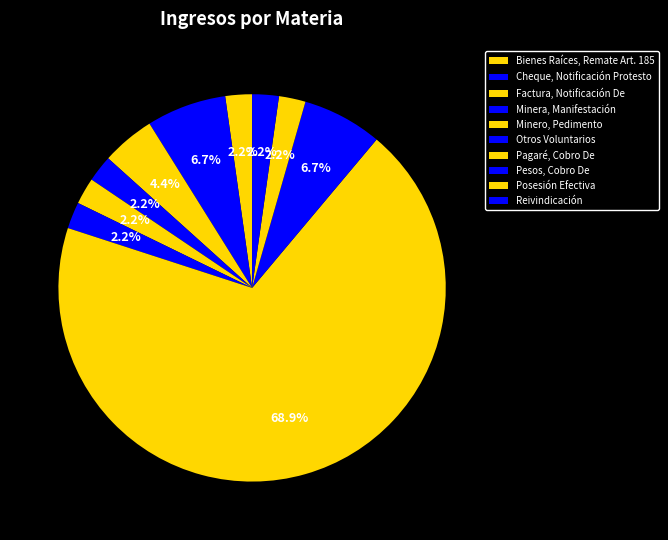

Rank the categories by value from highest to lowest.

Pagaré, Cobro De, Cheque, Notificación Protesto, Pesos, Cobro De, Factura, Notificación De, Bienes Raíces, Remate Art. 185, Minera, Manifestación, Minero, Pedimento, Otros Voluntarios, Posesión Efectiva, Reivindicación